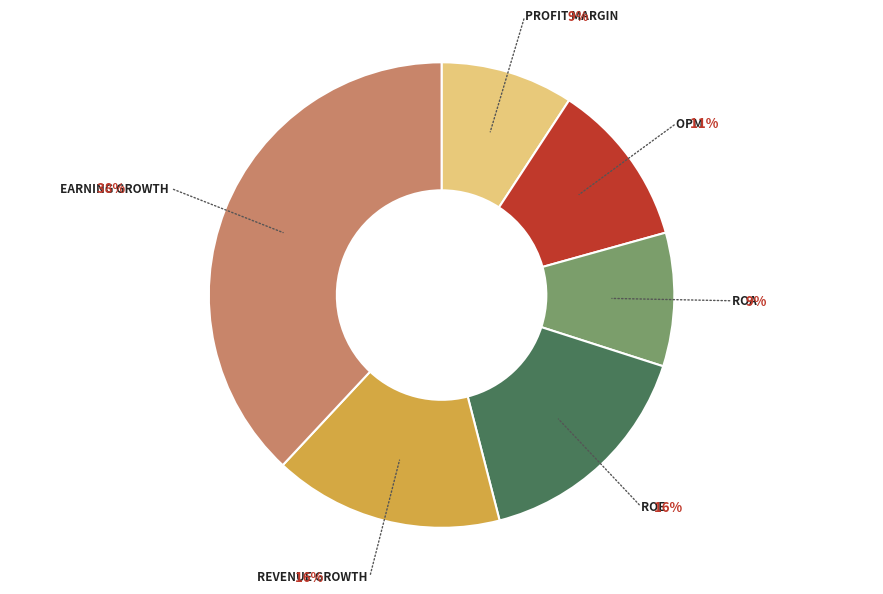

Does any single category account for the majority?

No